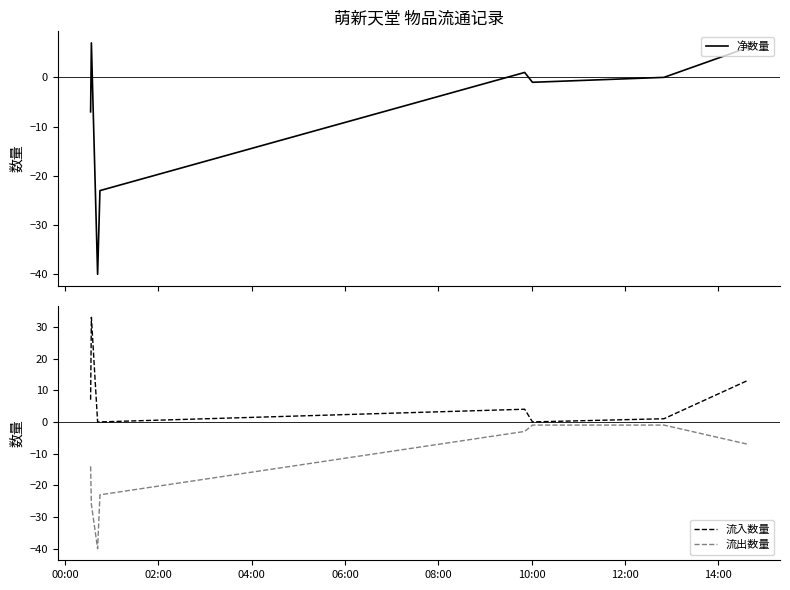

True or false: 流入数量 and 净数量 cross at least once.

False